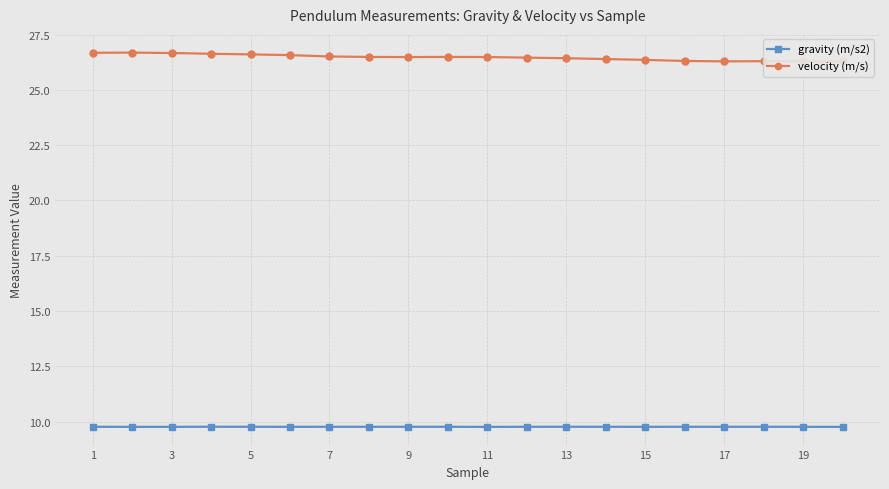

In velocity (m/s), how many points are higher than both neighbors (excluding endpoints)?

3